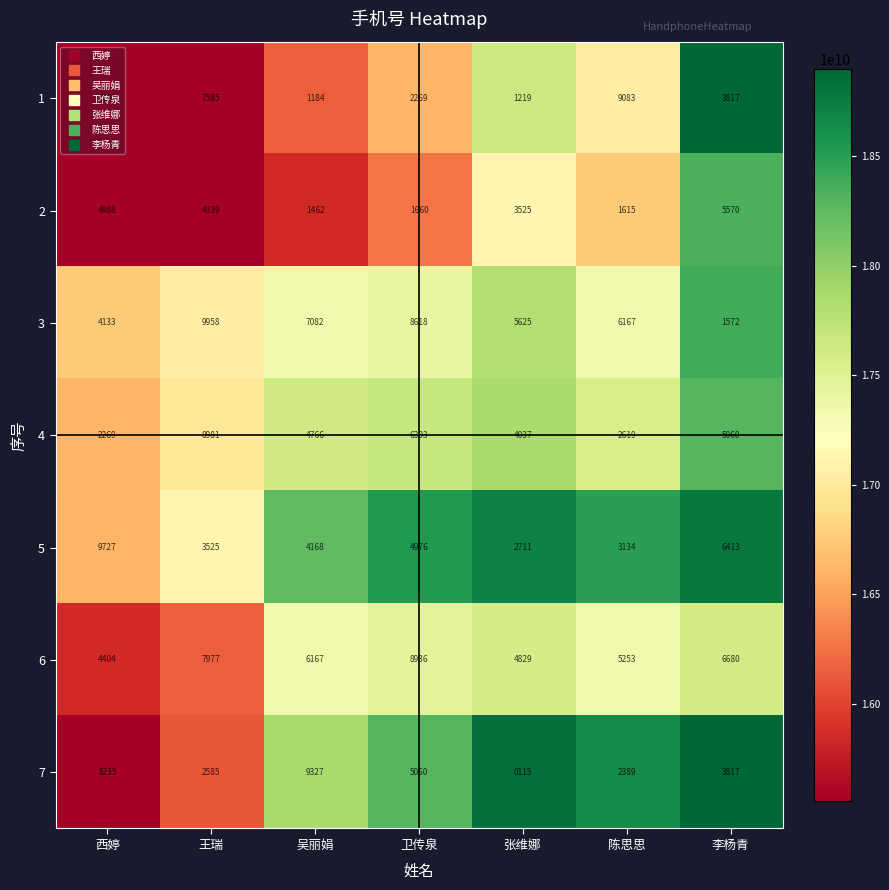

Which series has the widest spread of values?

7